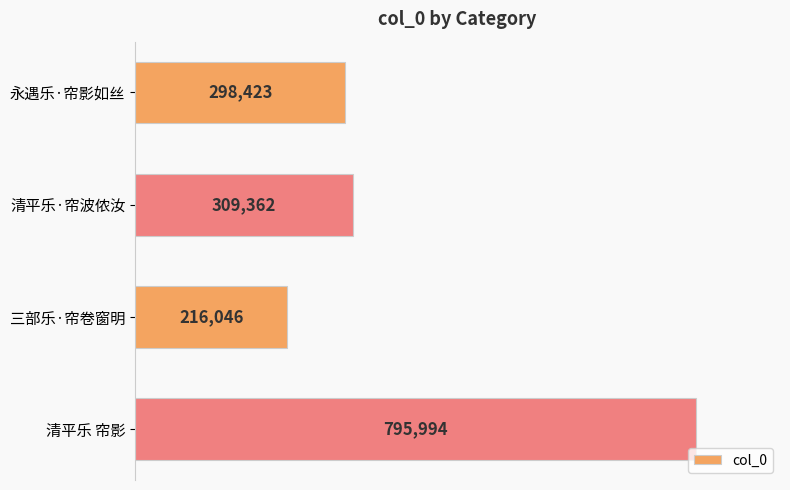

Which category has the lowest value across all series?

三部乐·帘卷窗明